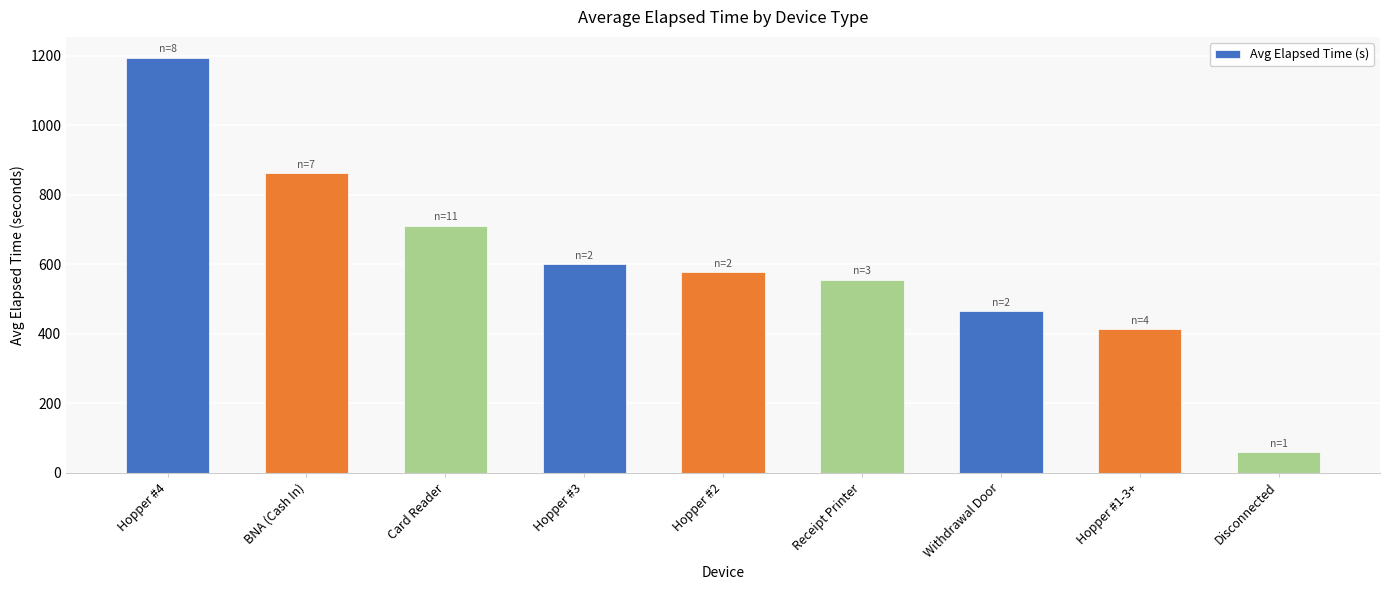

What is the smallest value displayed?

60.0